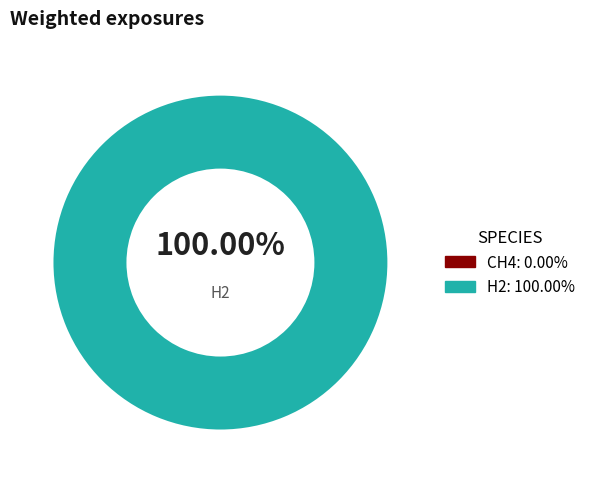

Which category has the smallest portion of the pie?

CH4